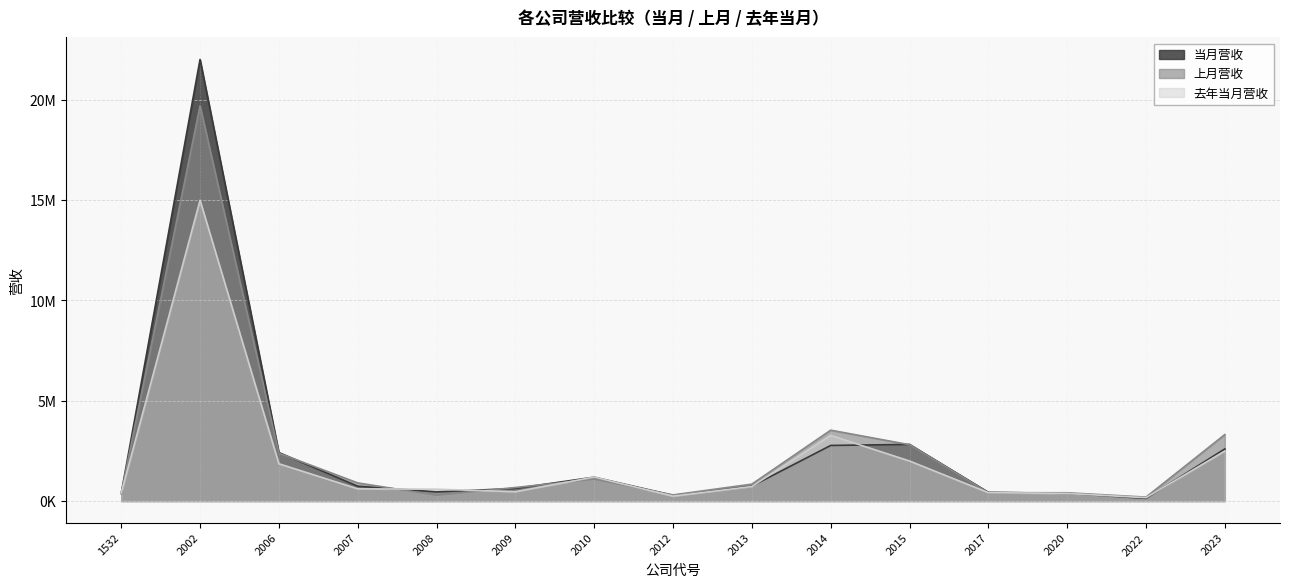

At which label does 去年当月营收 first exceed 606917?

2002